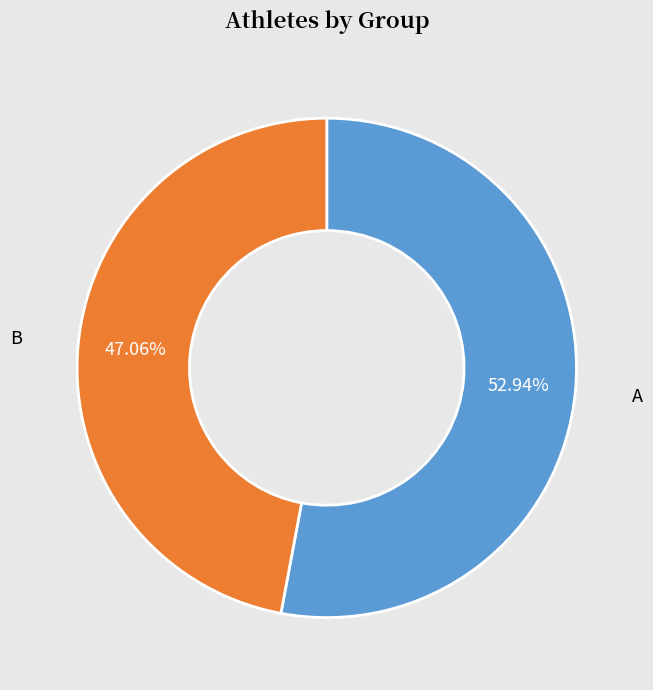

Between A and B, which is larger?

A